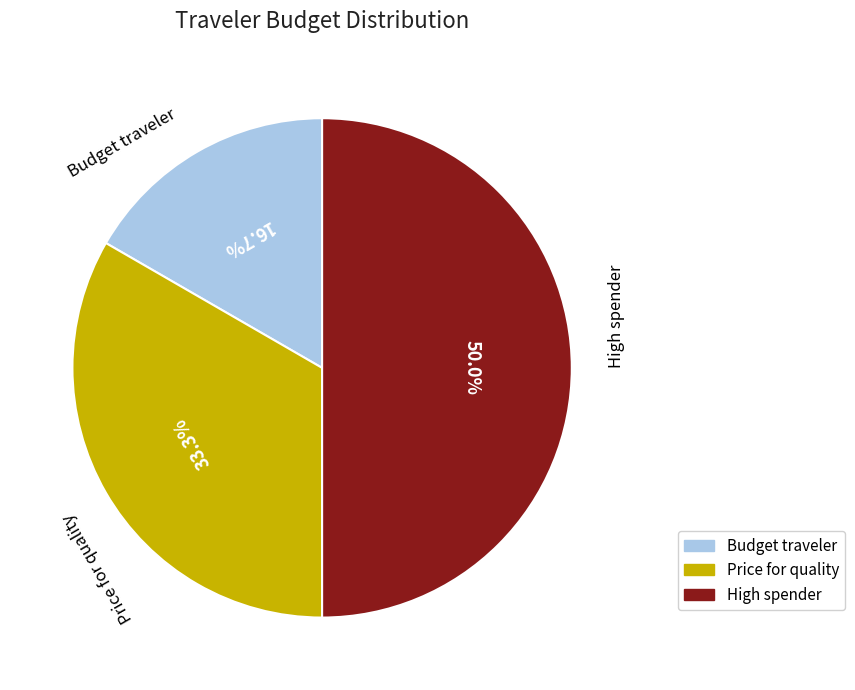

Which slice is the smallest?

Budget traveler